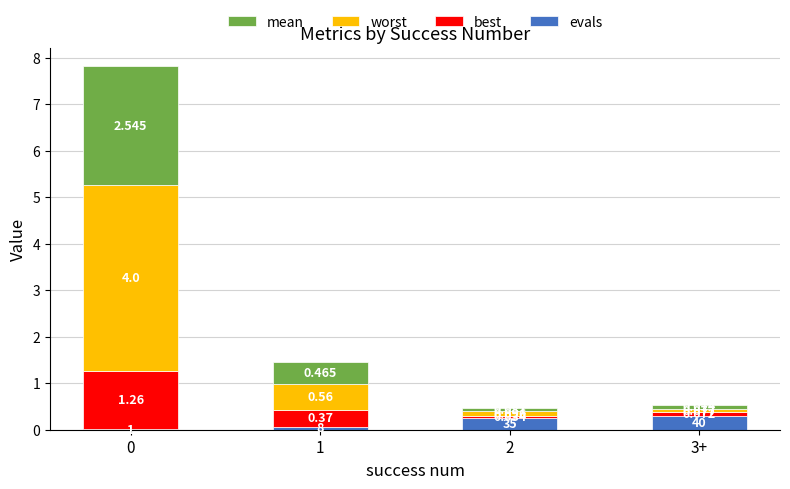

Does the chart contain stacked bars?

Yes